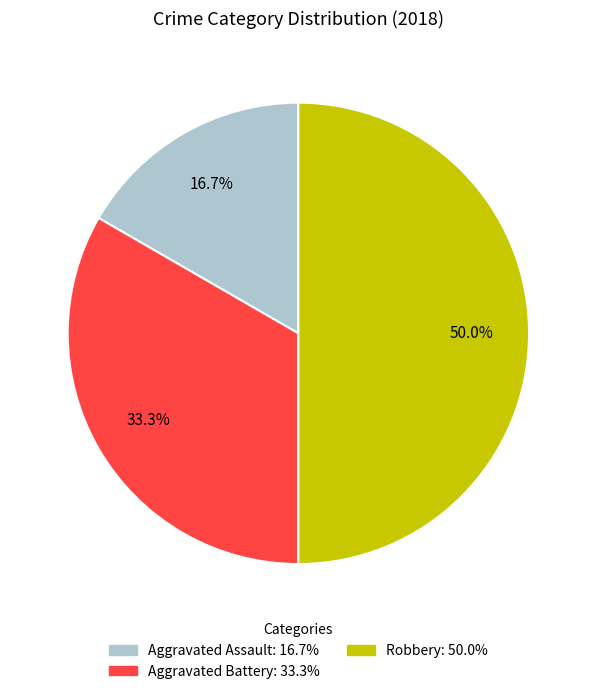

Combined, do Robbery and Aggravated Assault account for over 50%?

Yes